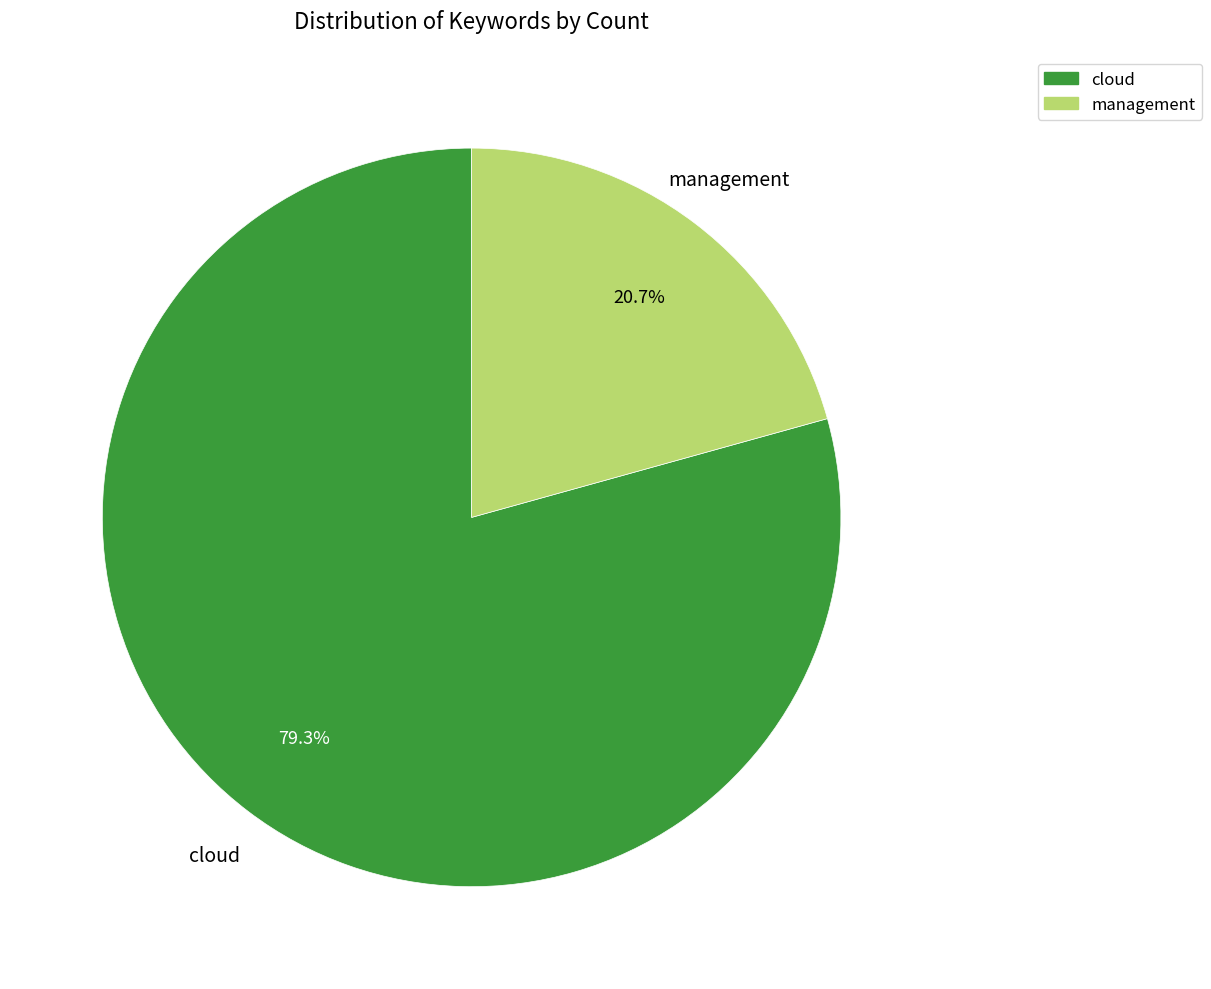

Does cloud account for over 50% of the chart?

Yes